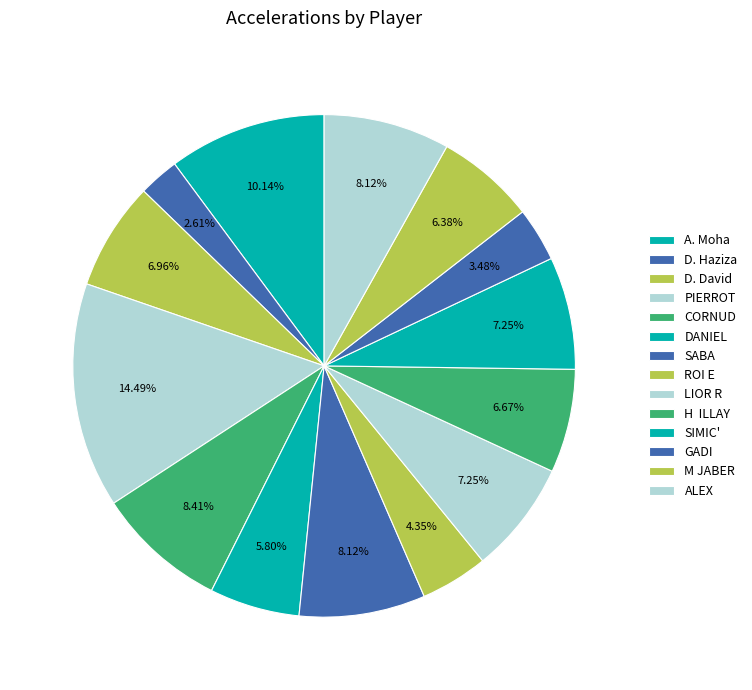

How many segments does this pie chart have?

14